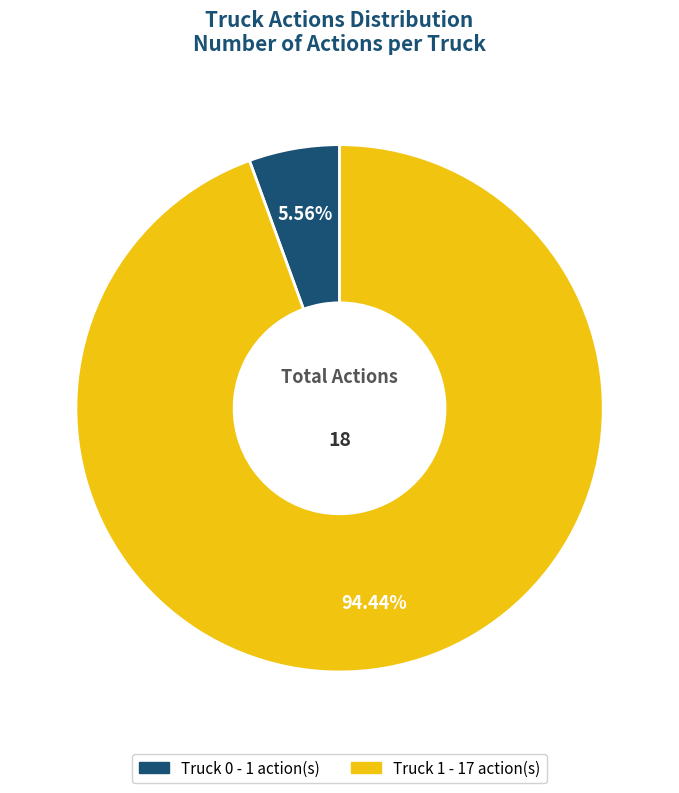

Which has a higher value, Truck 1 or Truck 0?

Truck 1